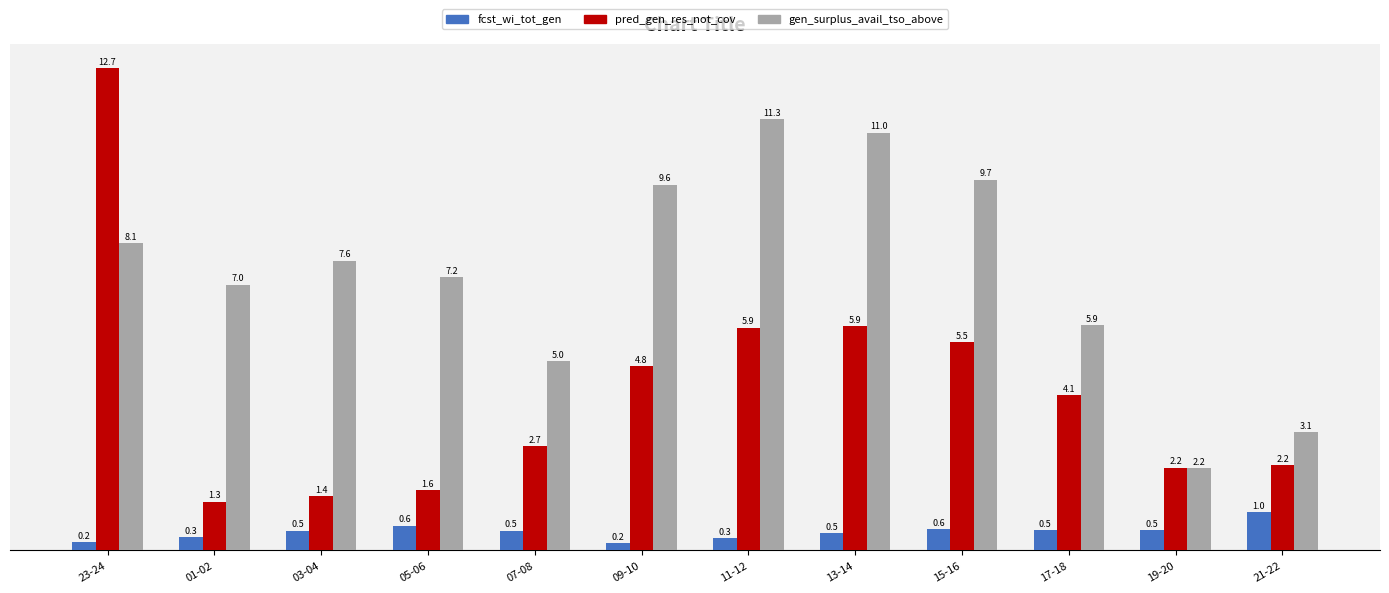

What is the approximate value of fcst_wi_tot_gen at 19-20?

0.5